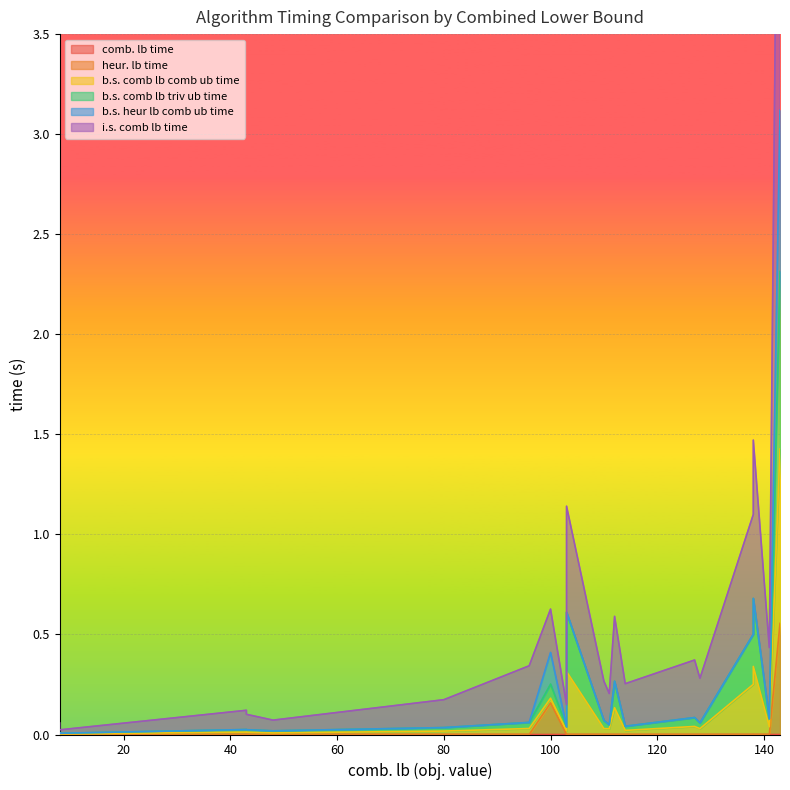

What is the difference between the second highest and minimum values in the heur. lb time series?

0.2